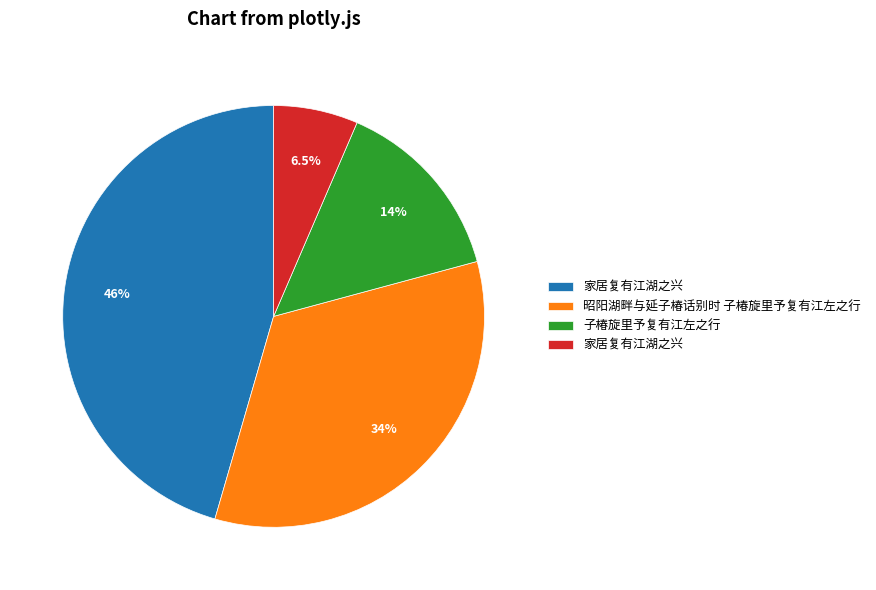

Is there a majority slice in this chart?

No